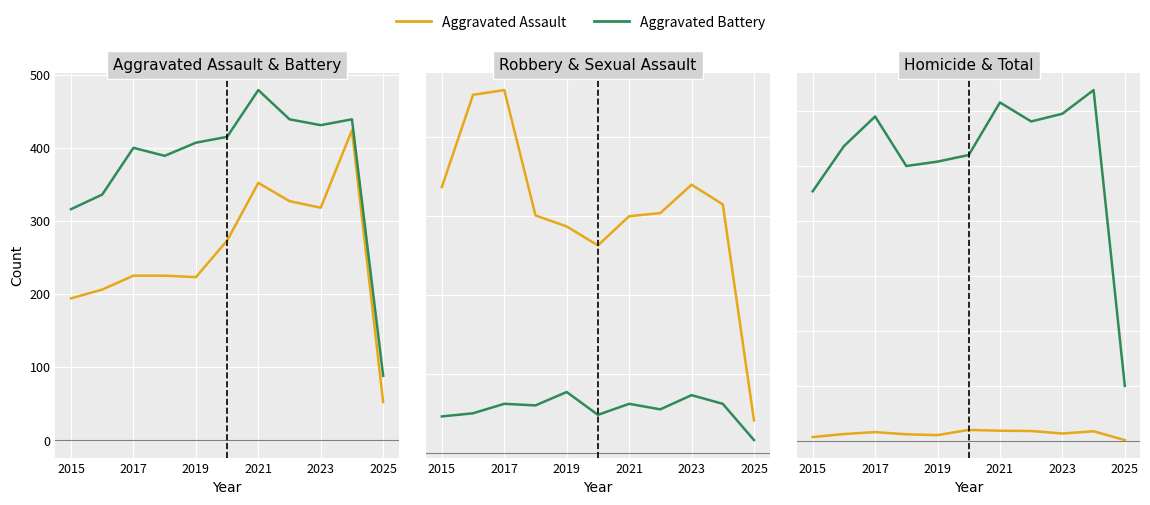

How many values in the Aggravated Assault series are below 225?

4